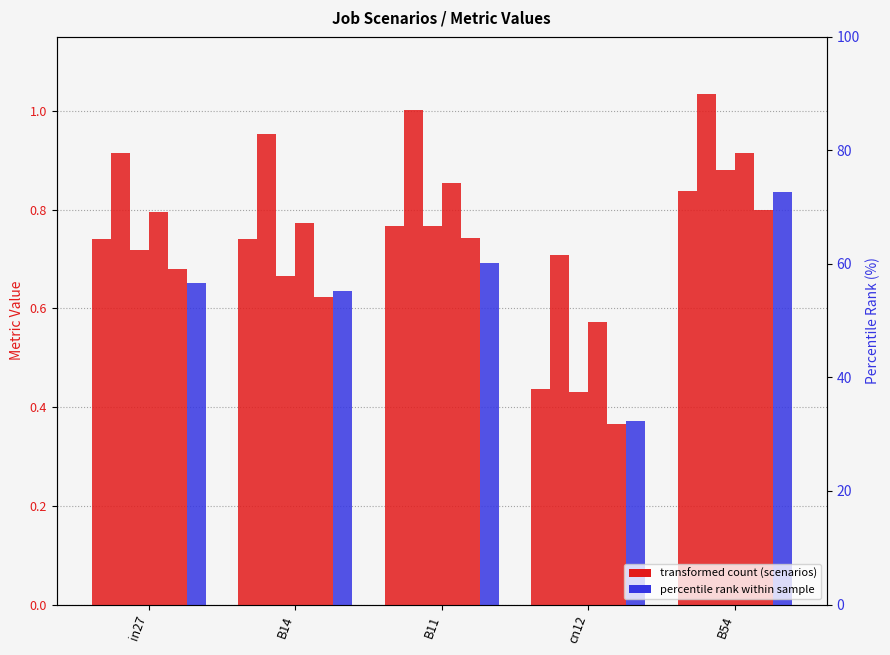

What is the sum of the job669_scenario1_1399 values at B14 and B54?

1.7